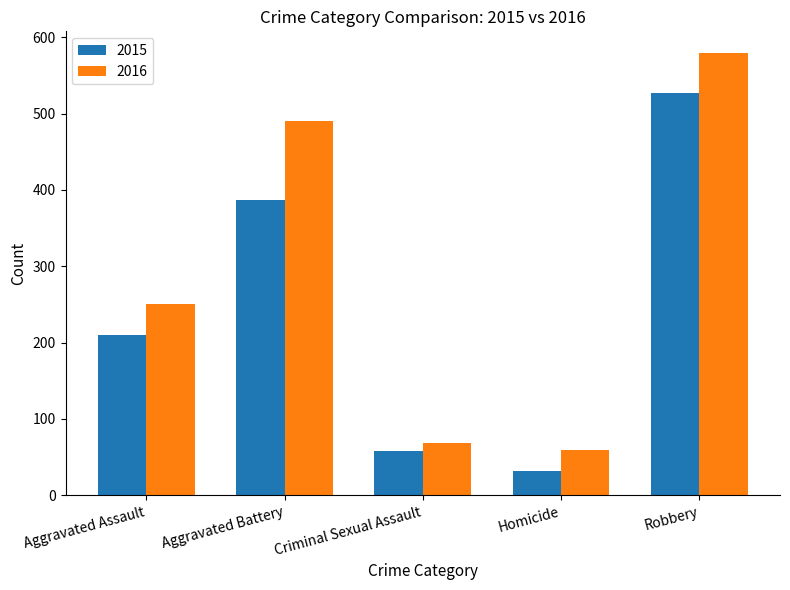

Reading left to right, extract all data points from this chart.

2015: Aggravated Assault=210	Aggravated Battery=387	Criminal Sexual Assault=58	Homicide=32	Robbery=527
2016: Aggravated Assault=250	Aggravated Battery=491	Criminal Sexual Assault=69	Homicide=59	Robbery=579